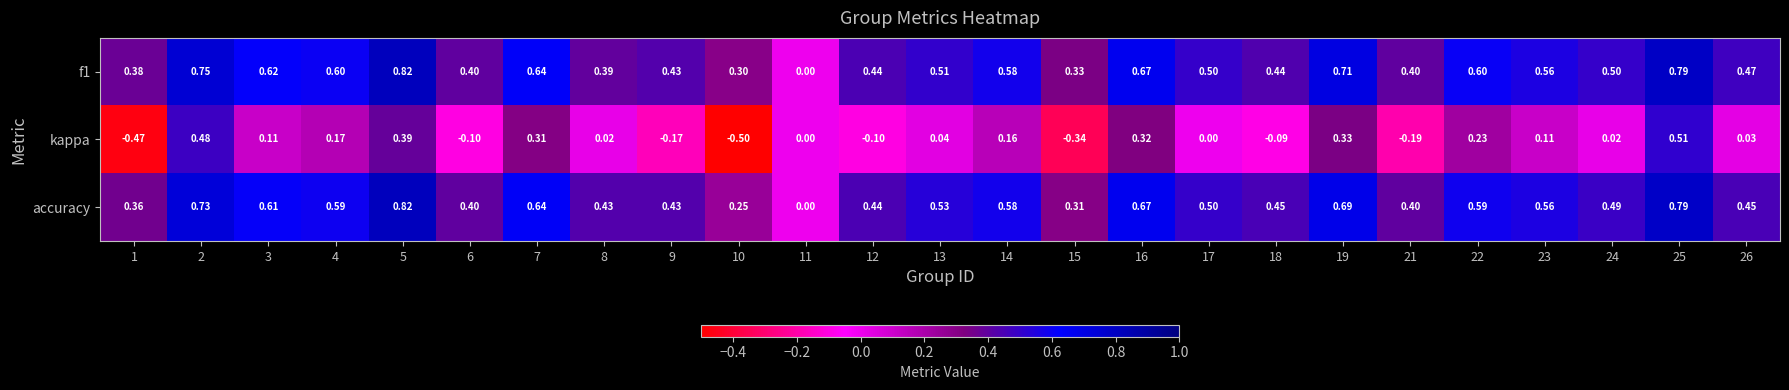

How many series are shown in this chart?

3